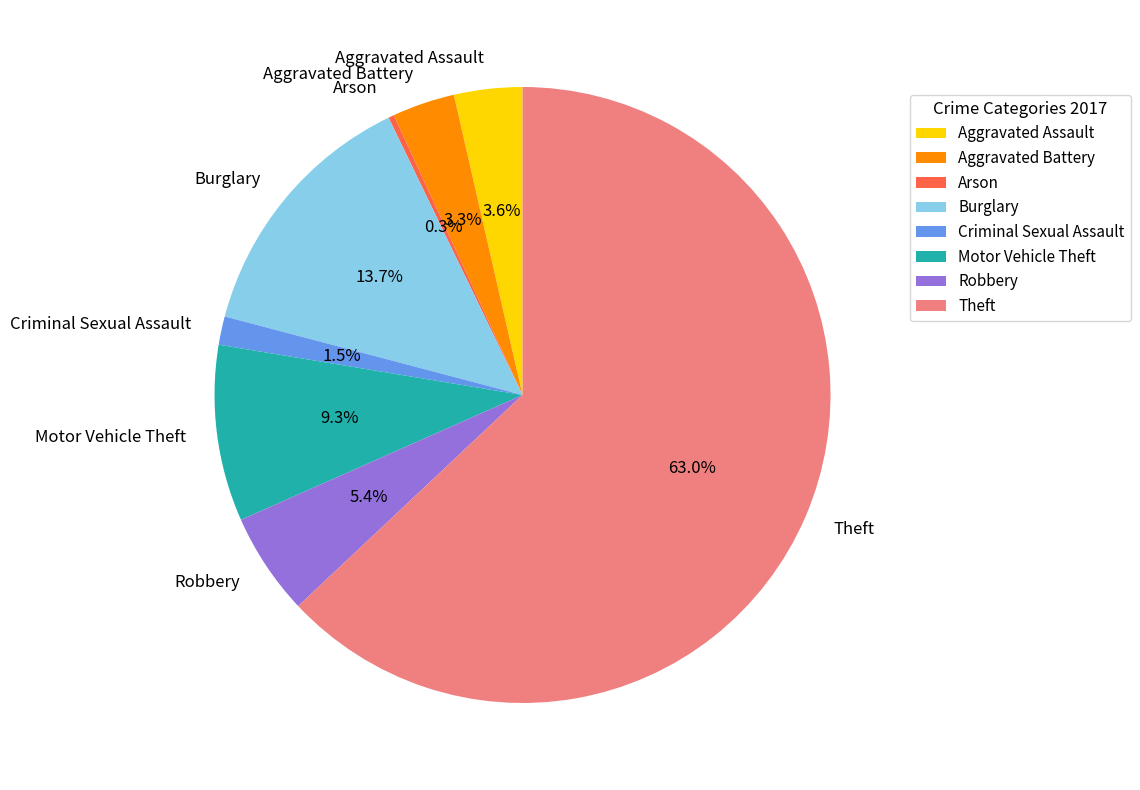

Between Motor Vehicle Theft and Robbery, which is larger?

Motor Vehicle Theft